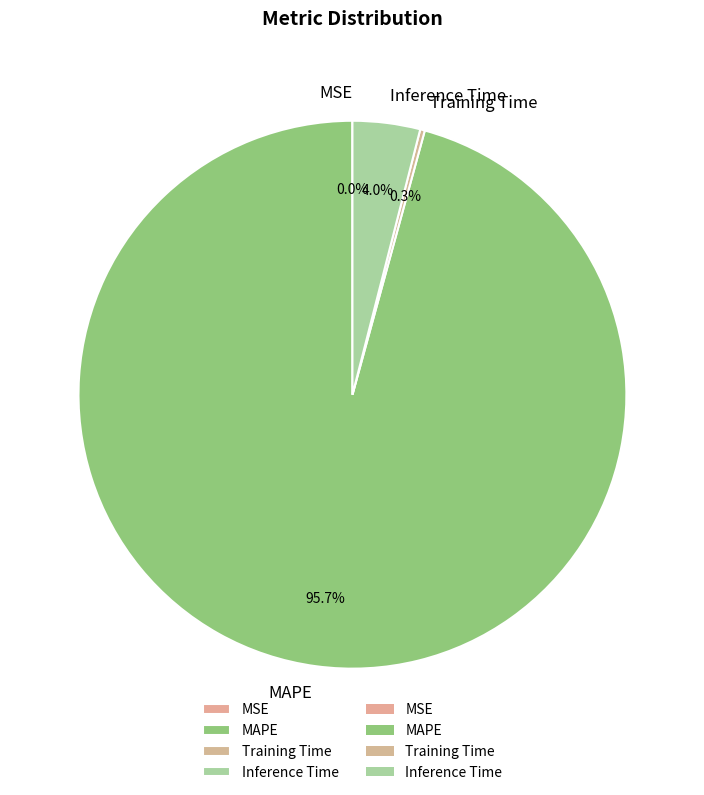

Which category accounts for the majority?

MAPE